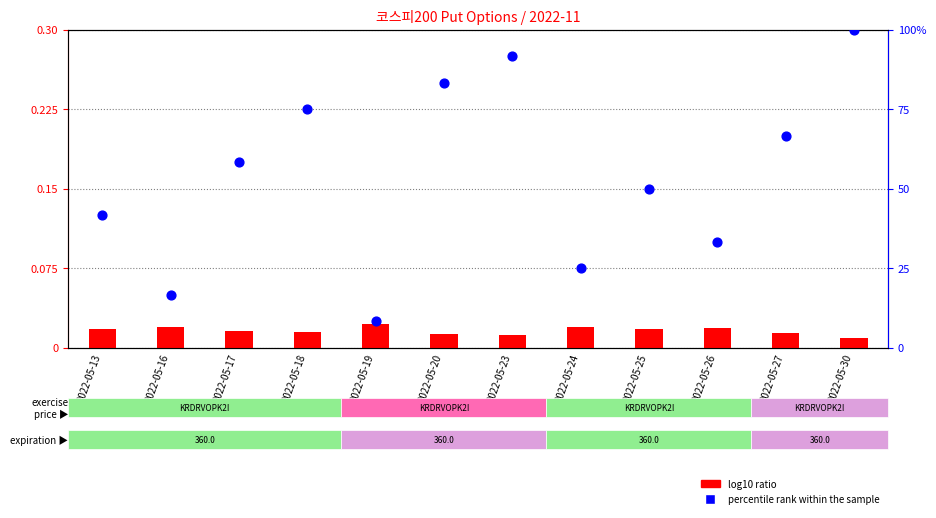

Which series has the largest total across all categories?

percentile rank within the sample